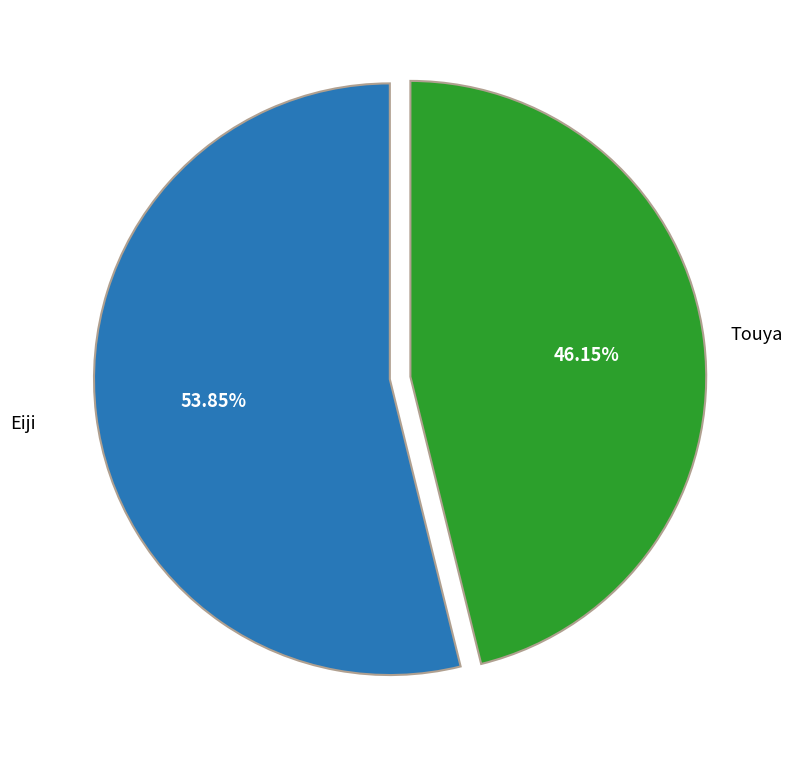

Is there any slice that represents more than half of the pie?

Yes